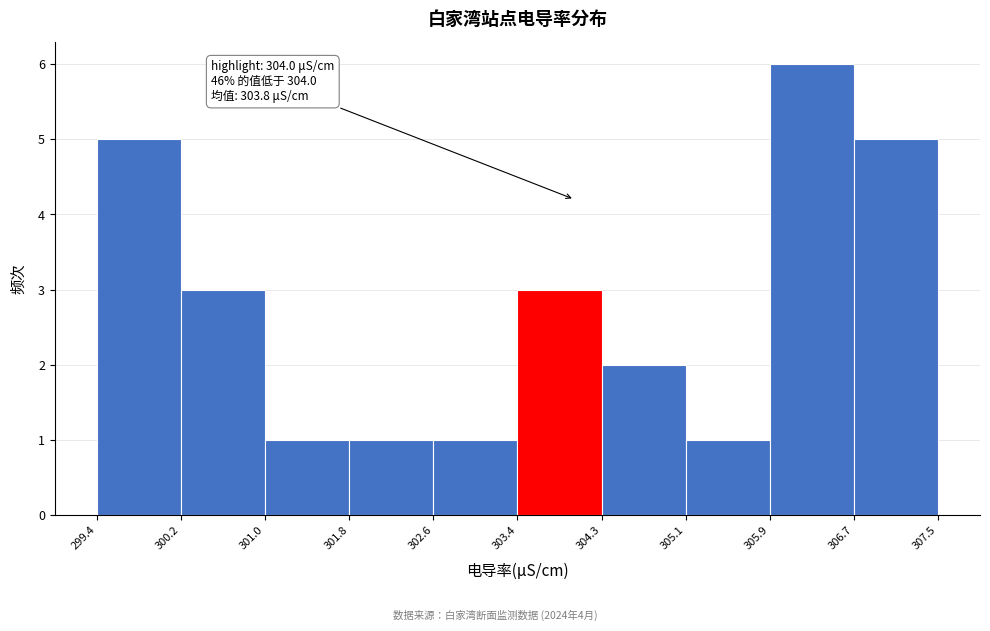

Which range on the x-axis has the tallest bar?

305.9 to 306.7